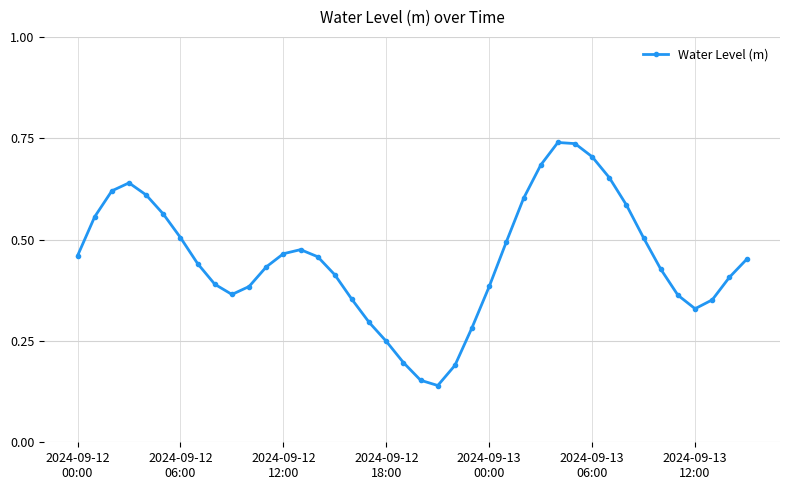

How many data points does each series have?

40